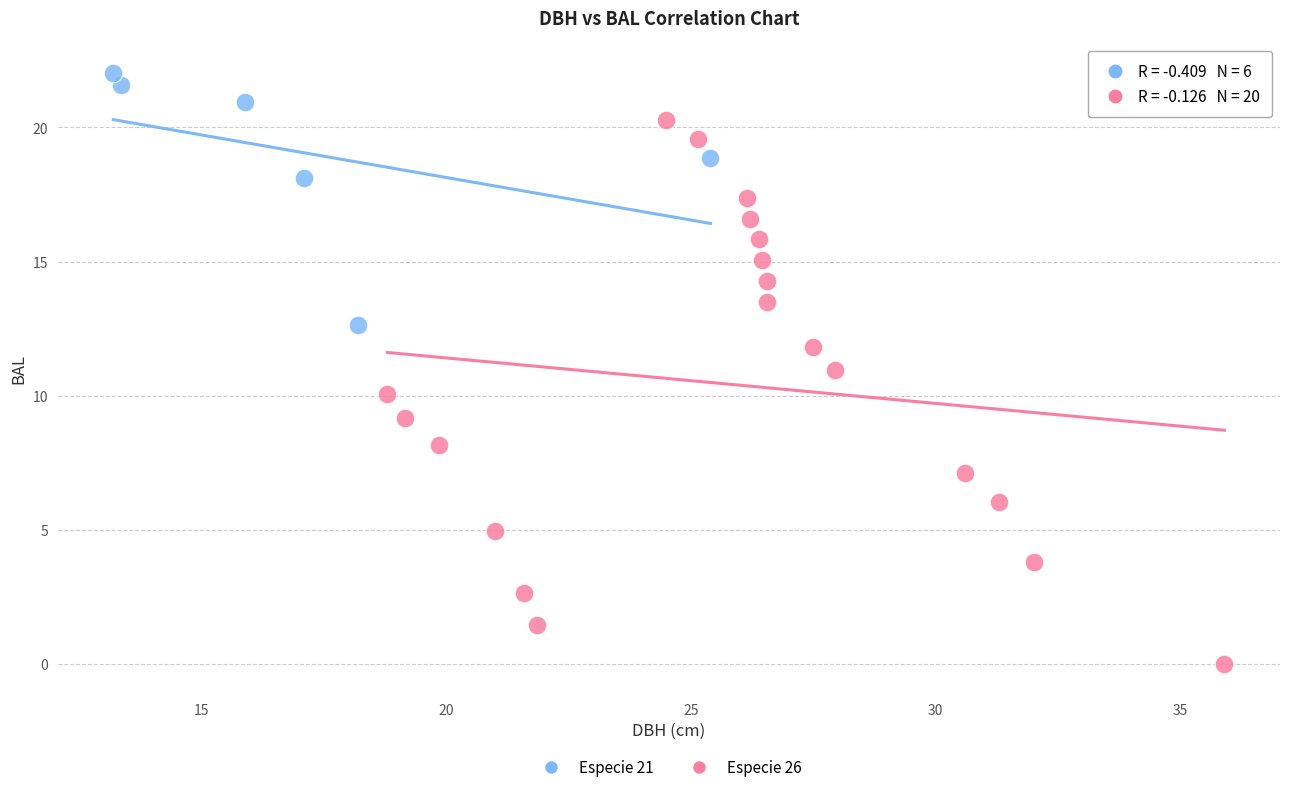

Which series has the largest Y range (max minus min)?

Especie 26